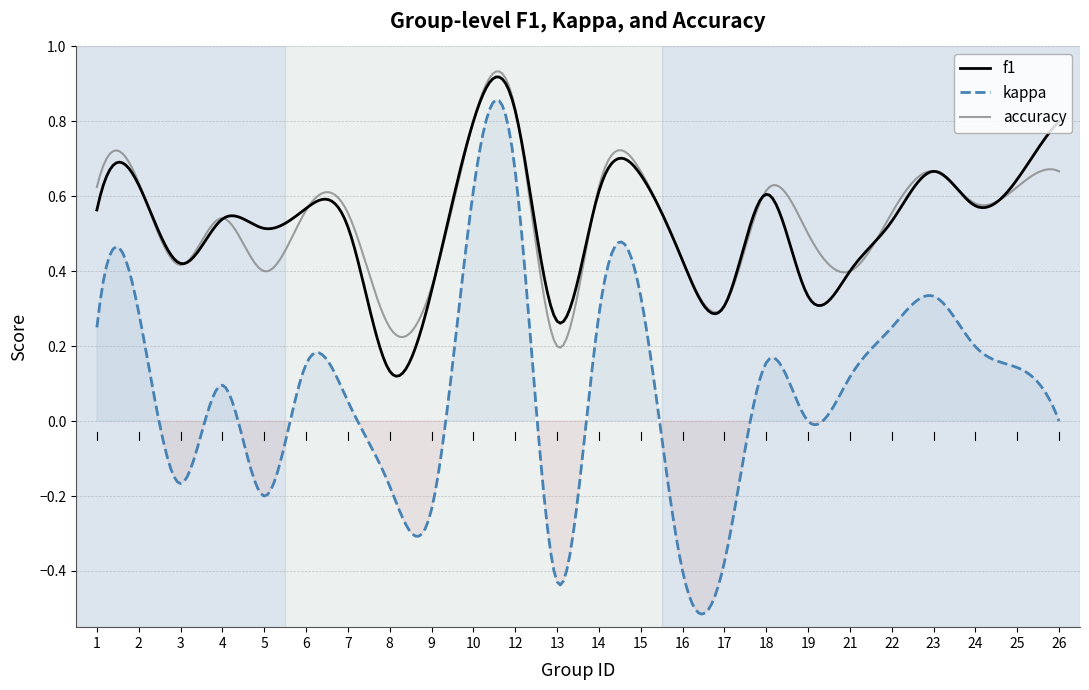

The accuracy series shows 0.2 at 8. True or false?

True